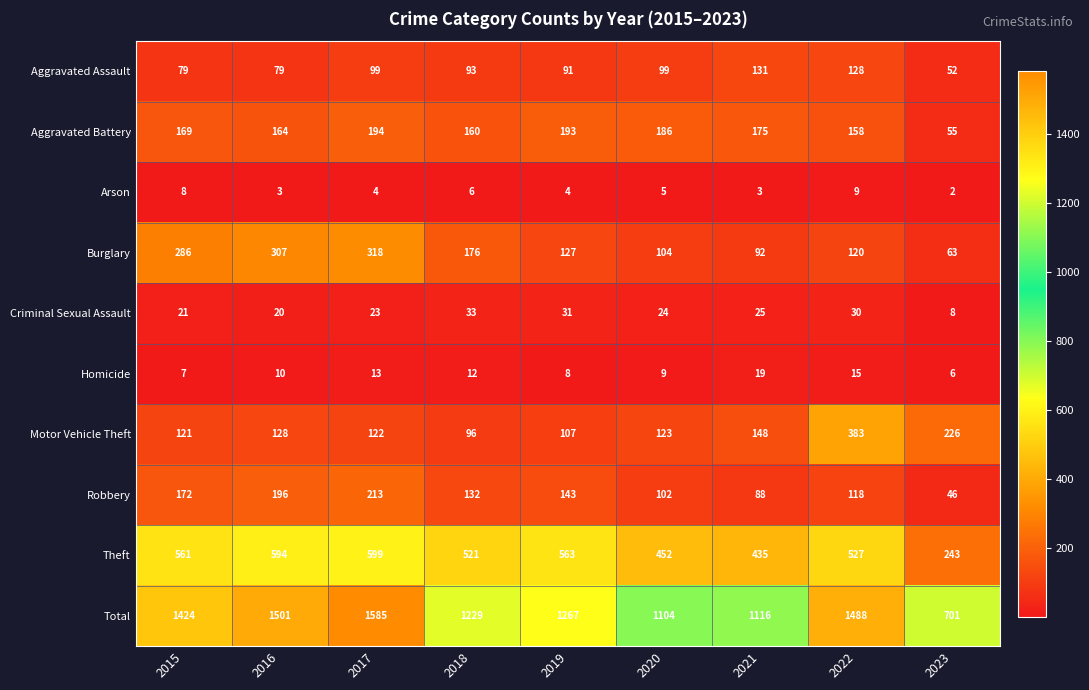

What is the difference between the second highest and second lowest values in the Criminal Sexual Assault series?

11